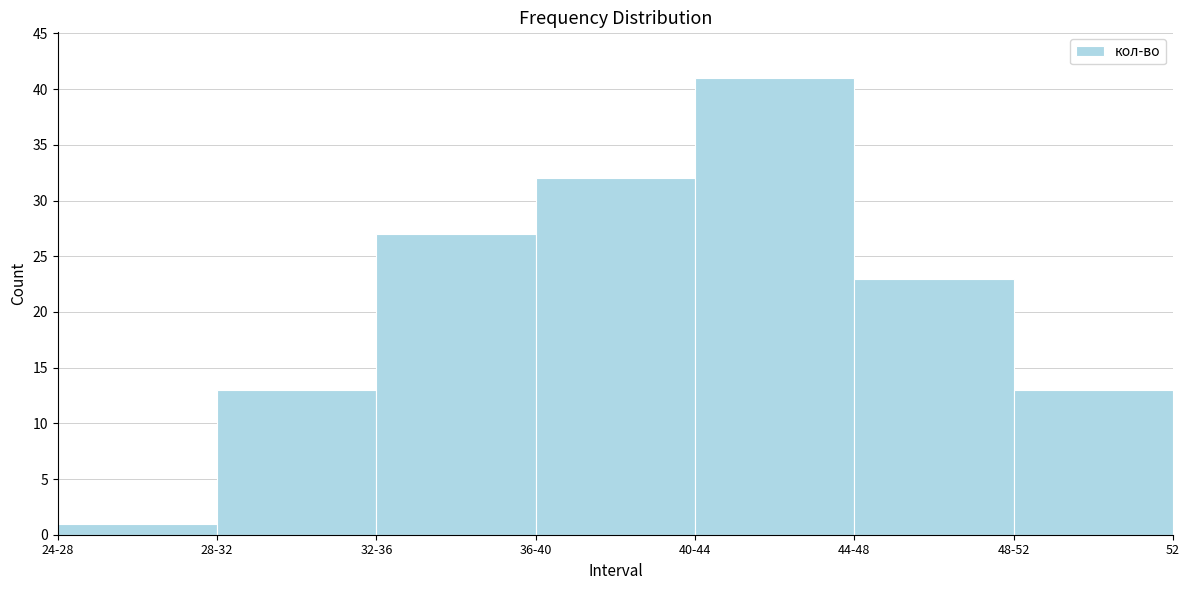

Reading left to right, extract all data points from this chart.

1	13	27	32	41	23	13